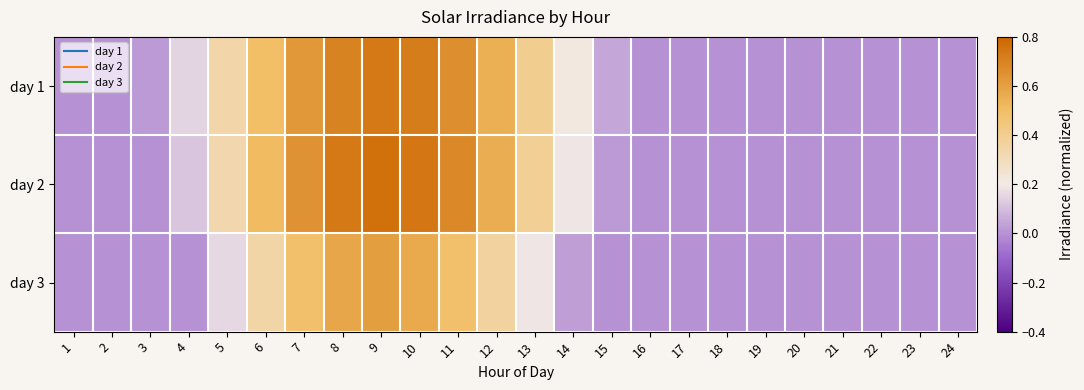

Reading left to right, what are all the values shown in this chart?

day 1: 1=0.0	2=0.0	3=0.0	4=0.1	5=0.3	6=0.5	7=0.6	8=0.7	9=0.7	10=0.7	11=0.7	12=0.6	13=0.4	14=0.2	15=0.1	16=0.0	17=0.0	18=0.0	19=0.0	20=0.0	21=0.0	22=0.0	23=0.0	24=0.0
day 2: 1=0.0	2=0.0	3=0.0	4=0.1	5=0.3	6=0.5	7=0.7	8=0.7	9=0.8	10=0.7	11=0.7	12=0.6	13=0.4	14=0.2	15=0.0	16=0.0	17=0.0	18=0.0	19=0.0	20=0.0	21=0.0	22=0.0	23=0.0	24=0.0
day 3: 1=0.0	2=0.0	3=0.0	4=0.0	5=0.2	6=0.3	7=0.5	8=0.6	9=0.6	10=0.6	11=0.5	12=0.4	13=0.2	14=0.0	15=0.0	16=0.0	17=0.0	18=0.0	19=0.0	20=0.0	21=0.0	22=0.0	23=0.0	24=0.0